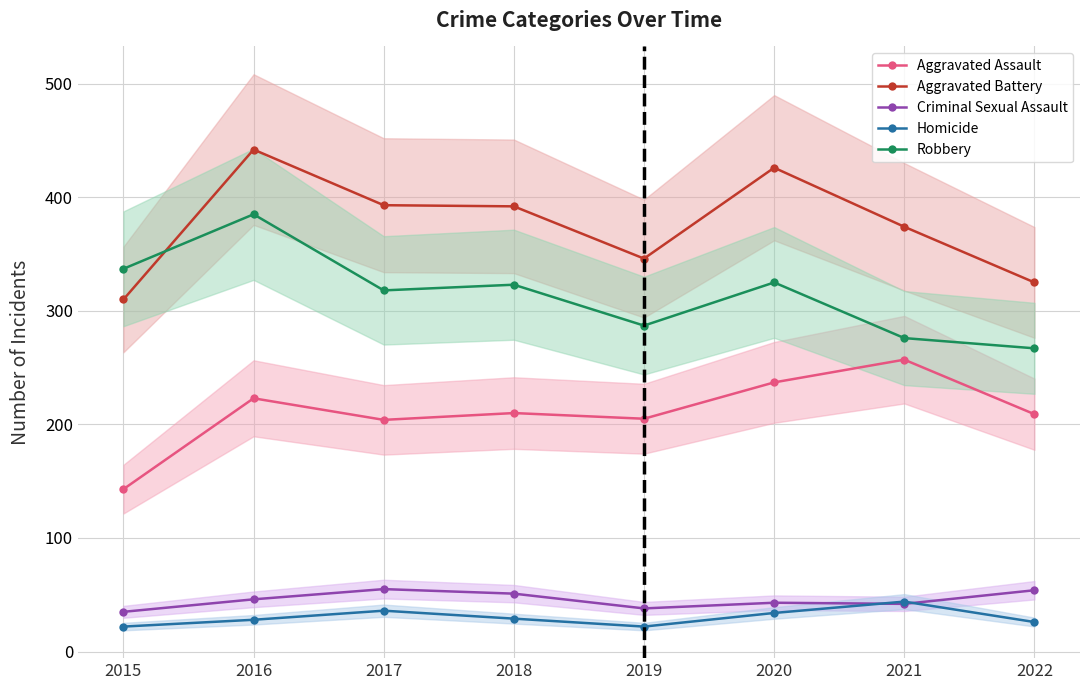

Between 2019 and 2022, which series saw the biggest shift?

Aggravated Battery